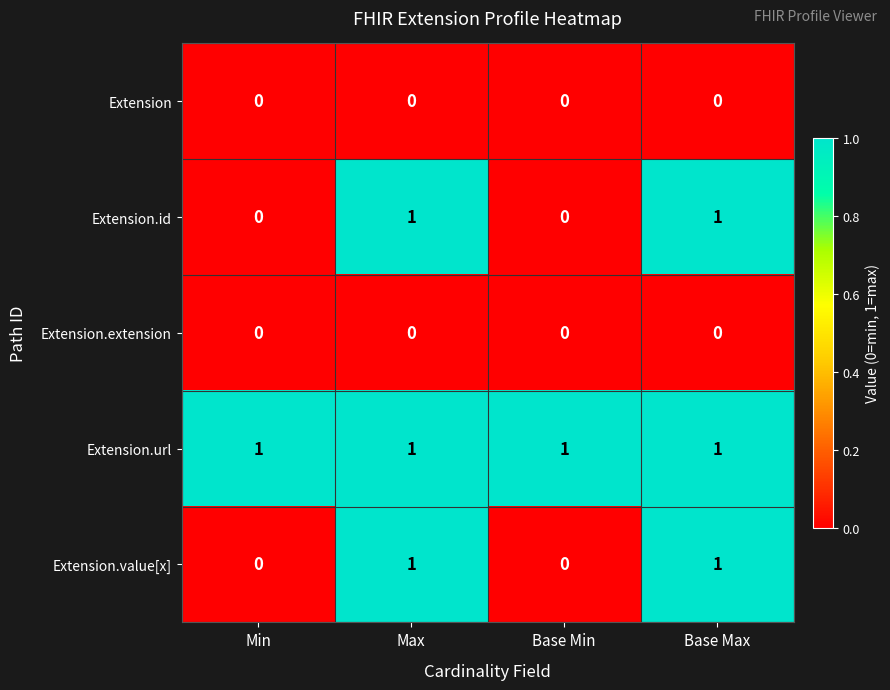

Reading left to right, transcribe all the data shown in this chart.

Extension: Min=0	Max=0	Base Min=0	Base Max=0
Extension.id: Min=0	Max=1	Base Min=0	Base Max=1
Extension.extension: Min=0	Max=0	Base Min=0	Base Max=0
Extension.url: Min=1	Max=1	Base Min=1	Base Max=1
Extension.value[x]: Min=0	Max=1	Base Min=0	Base Max=1